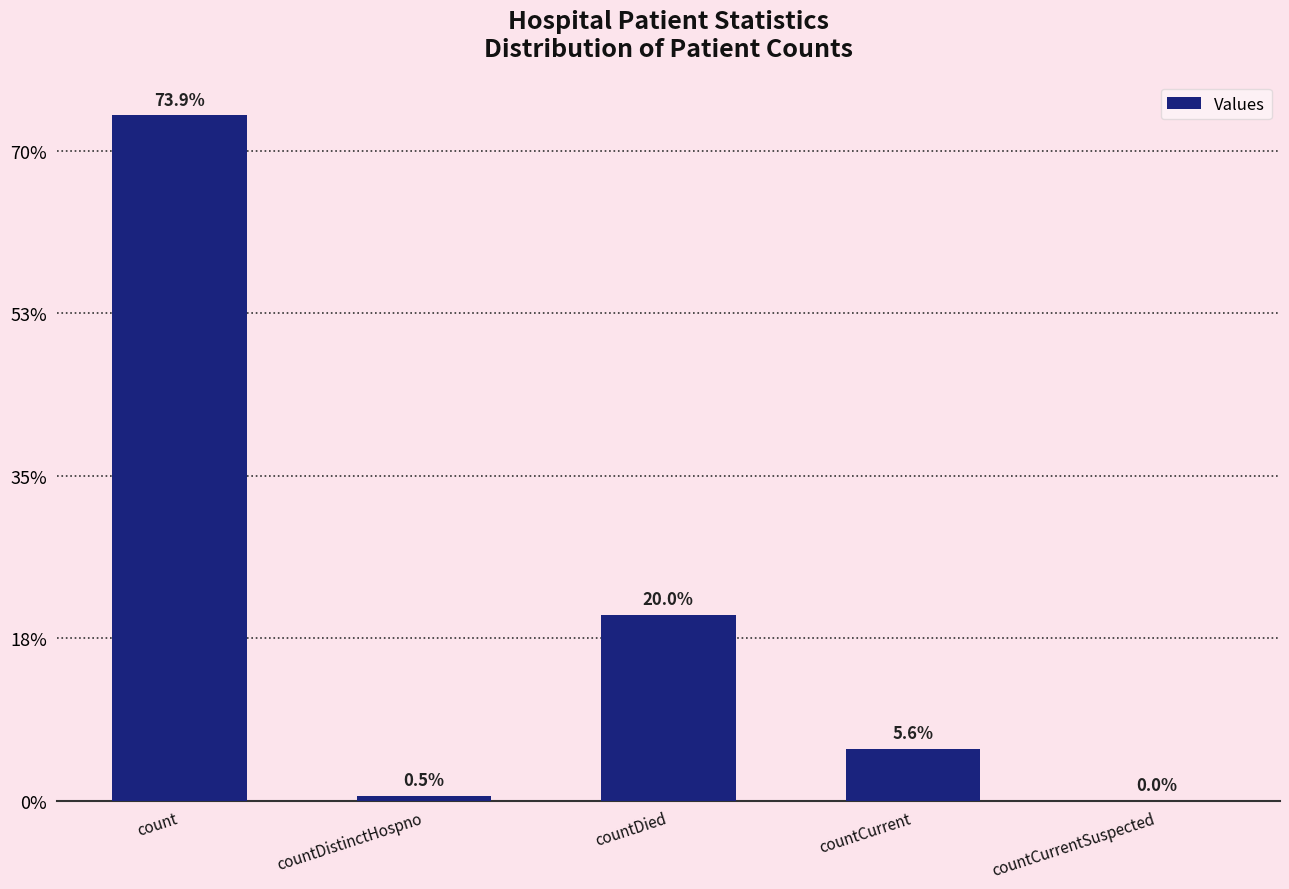

Which category has the highest value across all series?

count